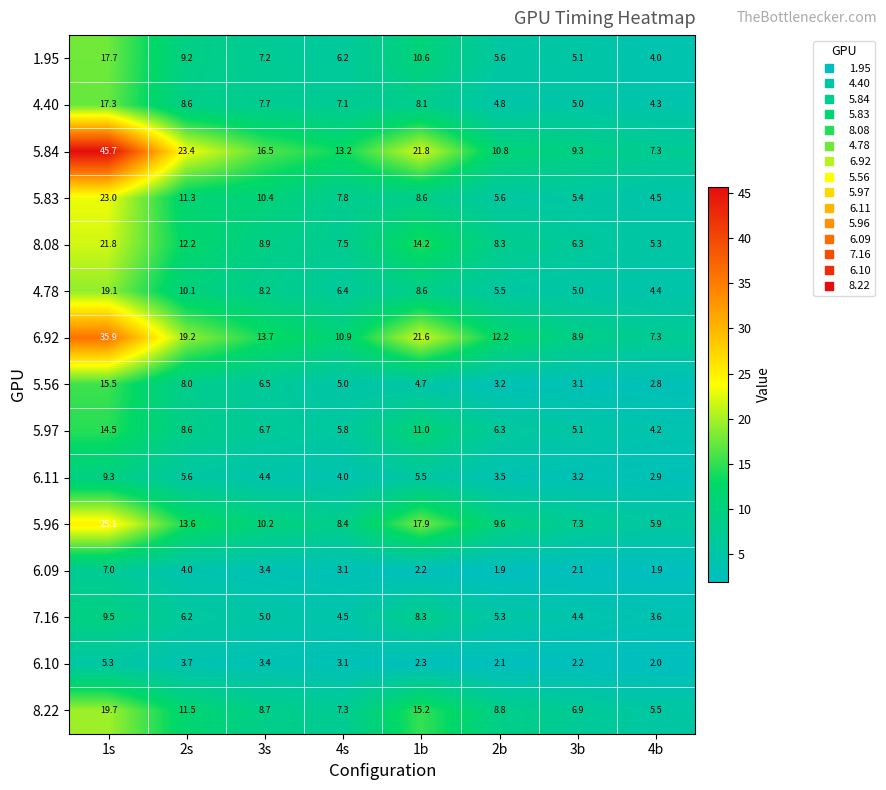

What is the difference between the highest and lowest values at 4s?

10.1